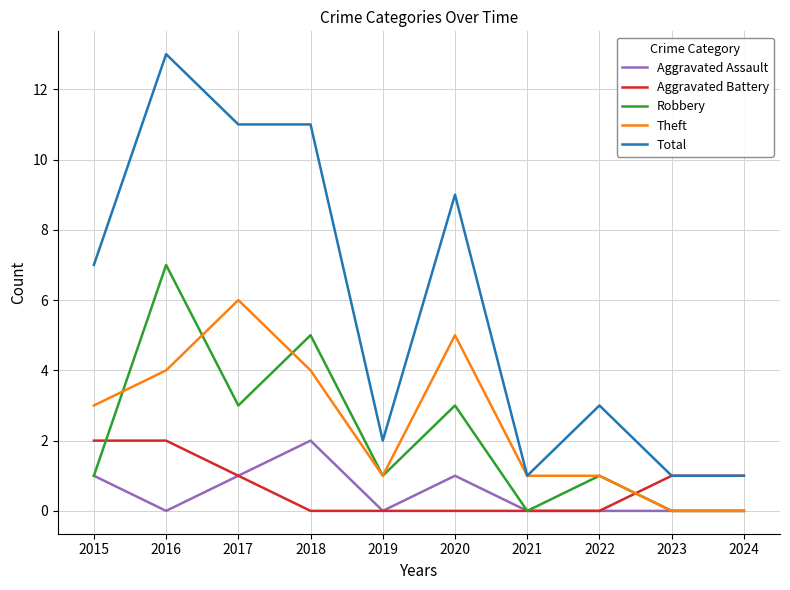

Reading right to left, extract all data points from this chart.

Aggravated Assault: 0	0	0	0	1	0	2	1	0	1
Aggravated Battery: 1	1	0	0	0	0	0	1	2	2
Robbery: 0	0	1	0	3	1	5	3	7	1
Theft: 0	0	1	1	5	1	4	6	4	3
Total: 1	1	3	1	9	2	11	11	13	7